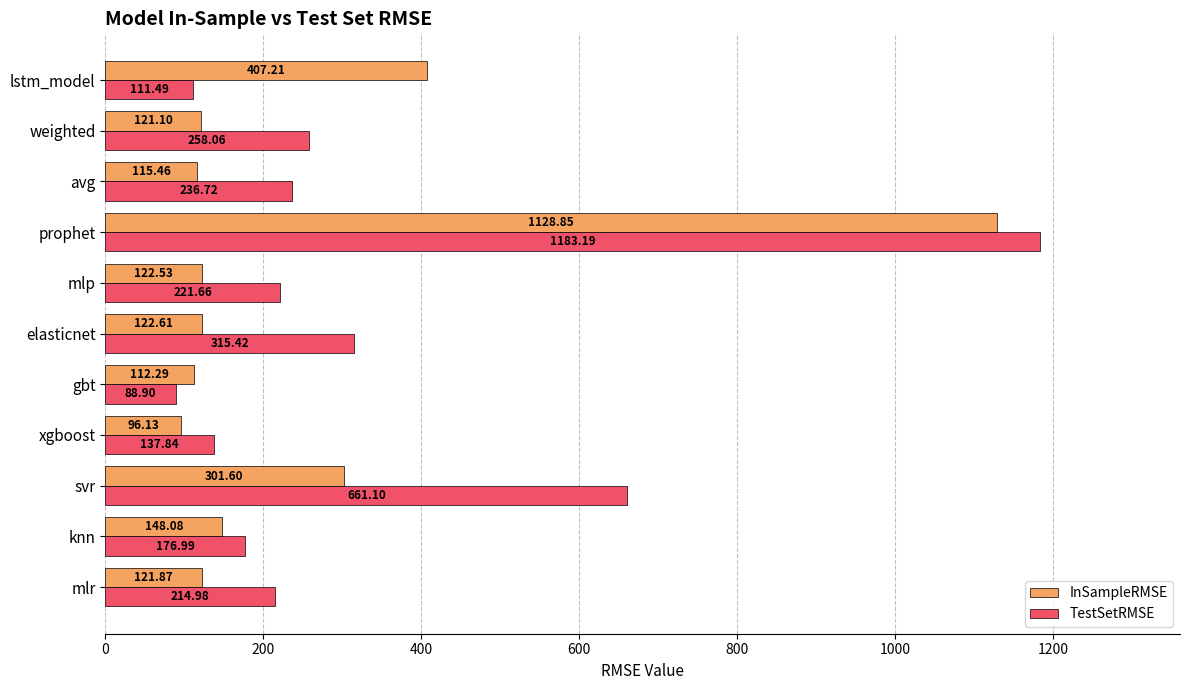

What is the sum of the TestSetRMSE values at weighted and svr?

919.2